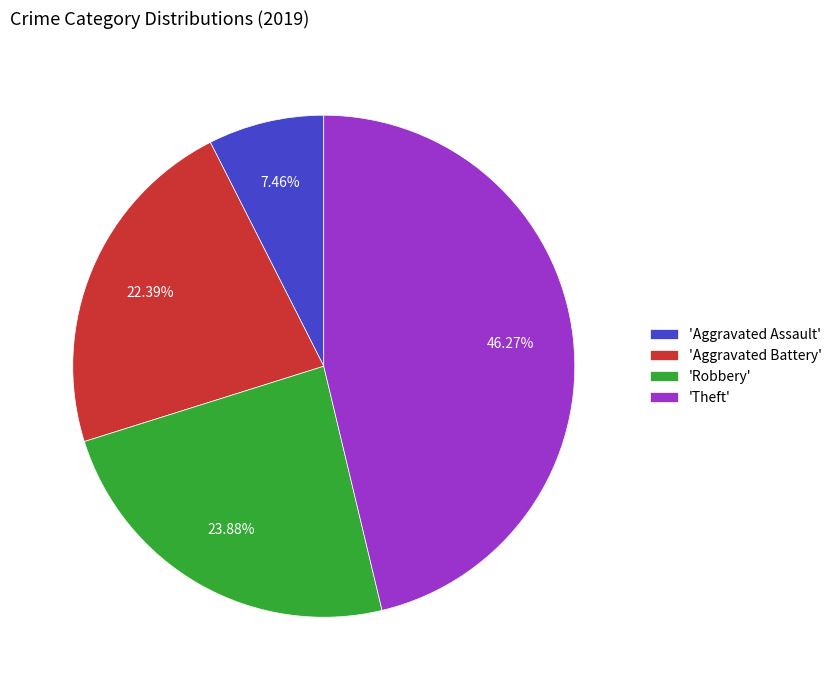

How many segments does this pie chart have?

4